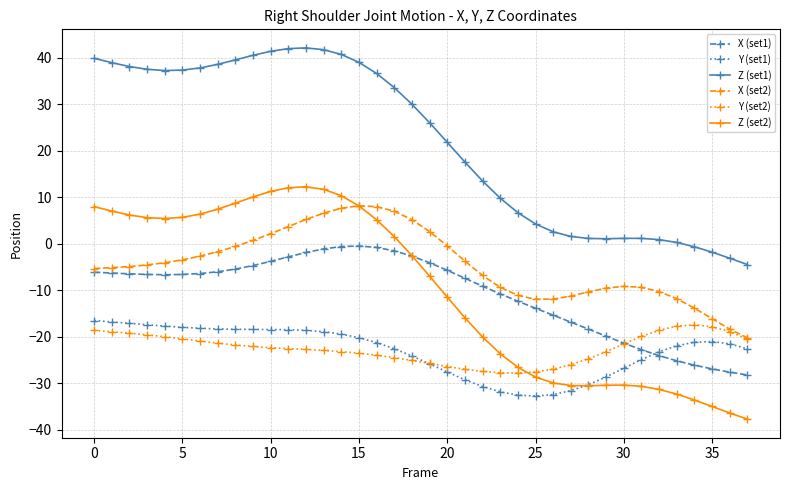

Which series has the largest range (max minus min)?

Z (set2)